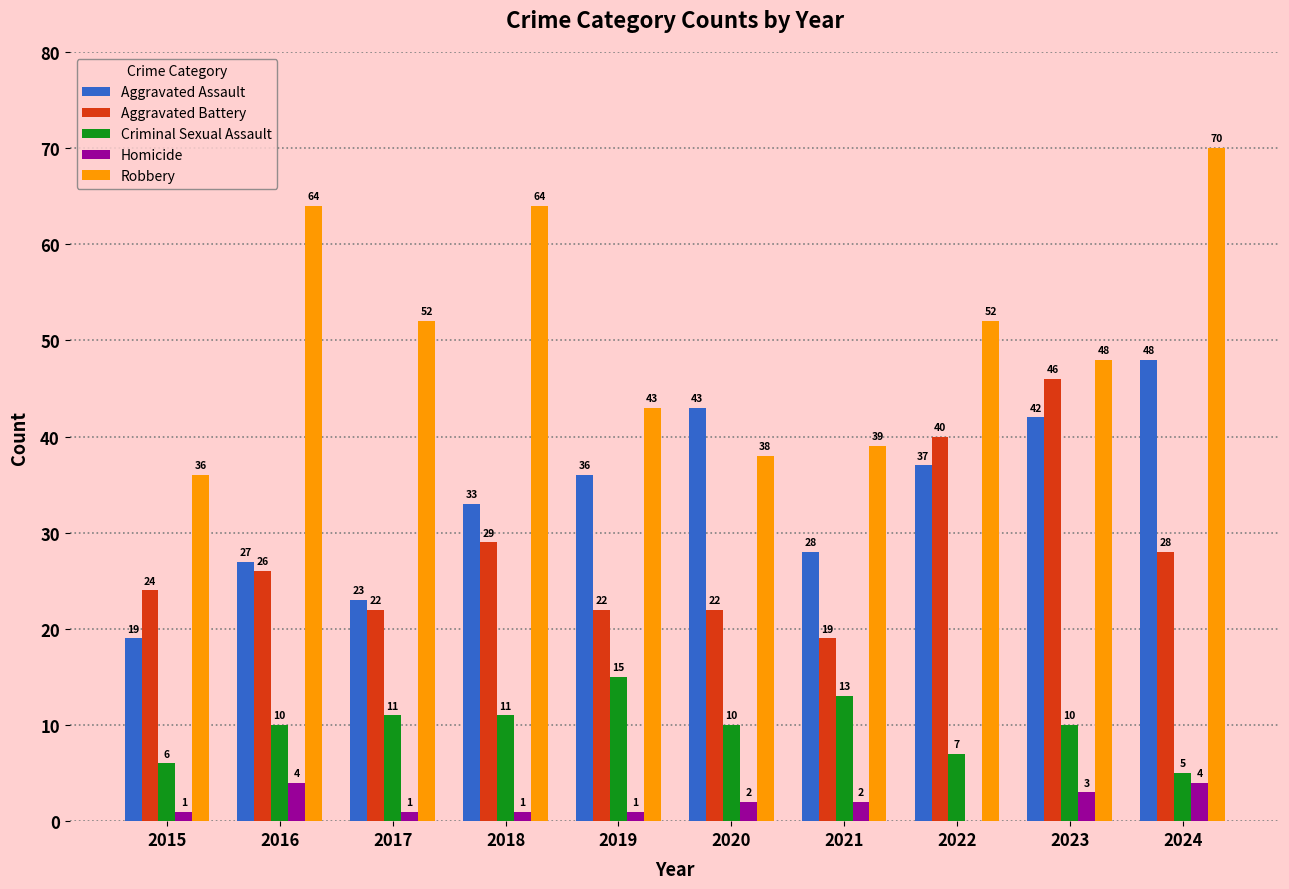

The Aggravated Battery series shows 22 at 2019. True or false?

True